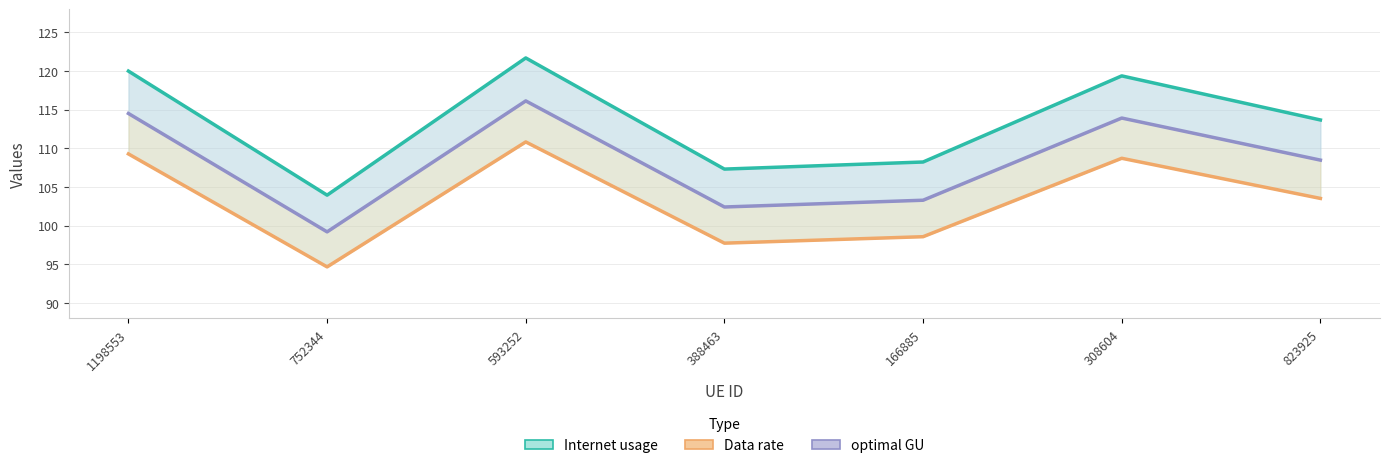

Is this an area chart (filled region under the line)?

No